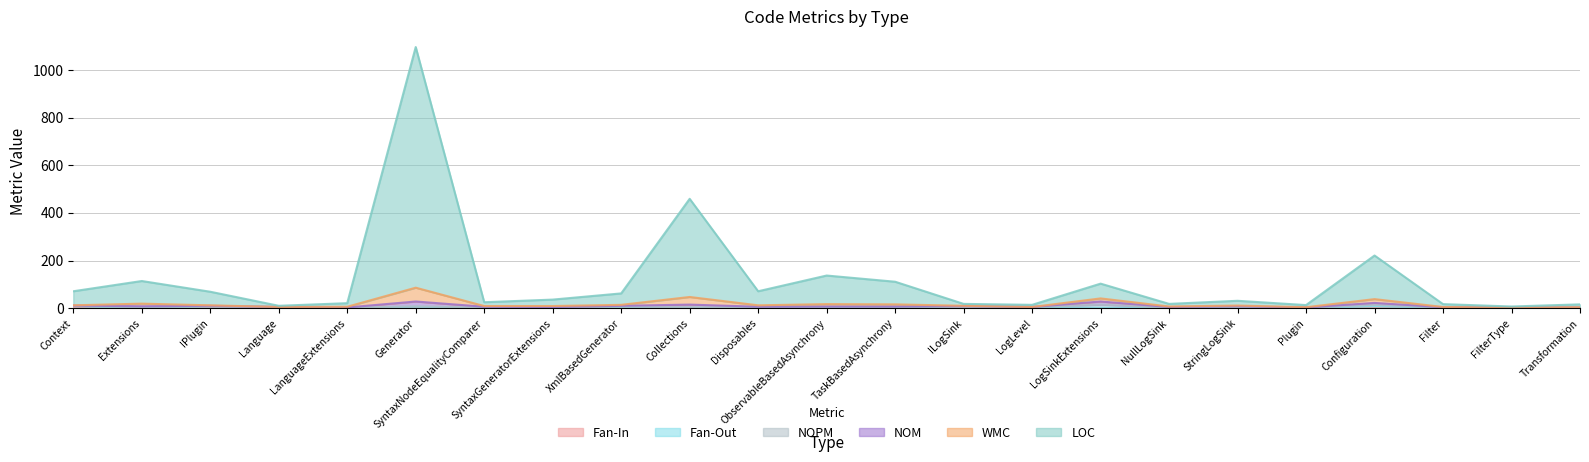

At which category does LOC reach its first local valley?

Language